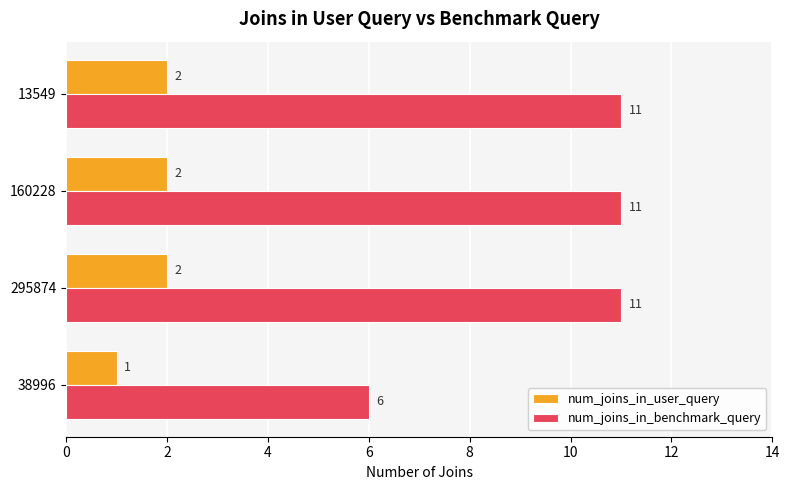

True or false: num_joins_in_user_query has a value of 2 at 13549.

True